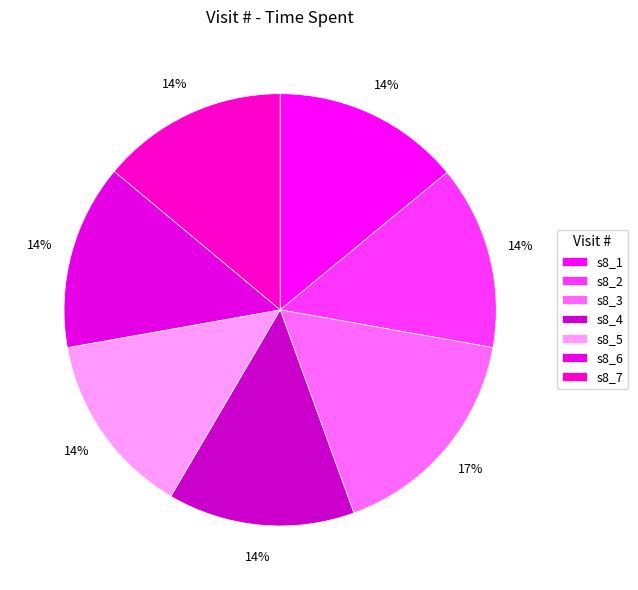

What is the largest slice in the pie chart?

s8_3